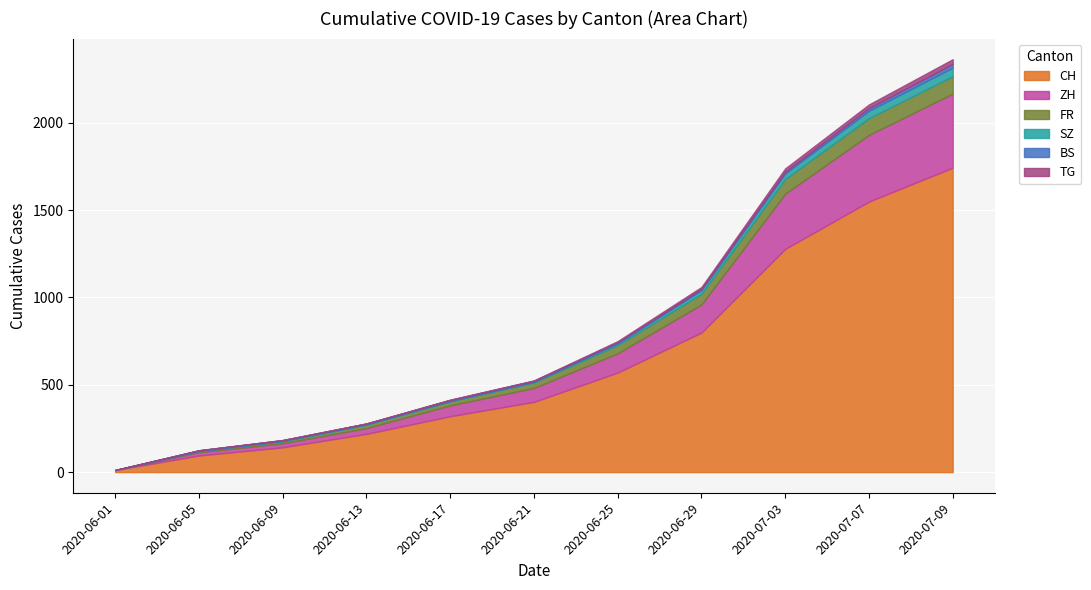

True or false: SZ has a value of 0 at 2020-06-01.

True